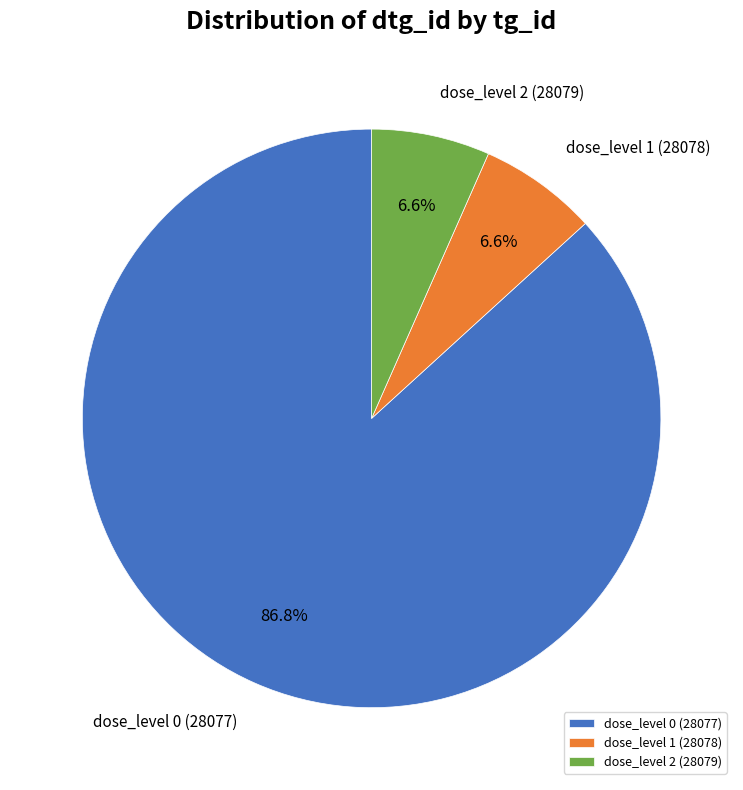

How much of the chart is everything except dose_level 2 (28079)?

93.4%